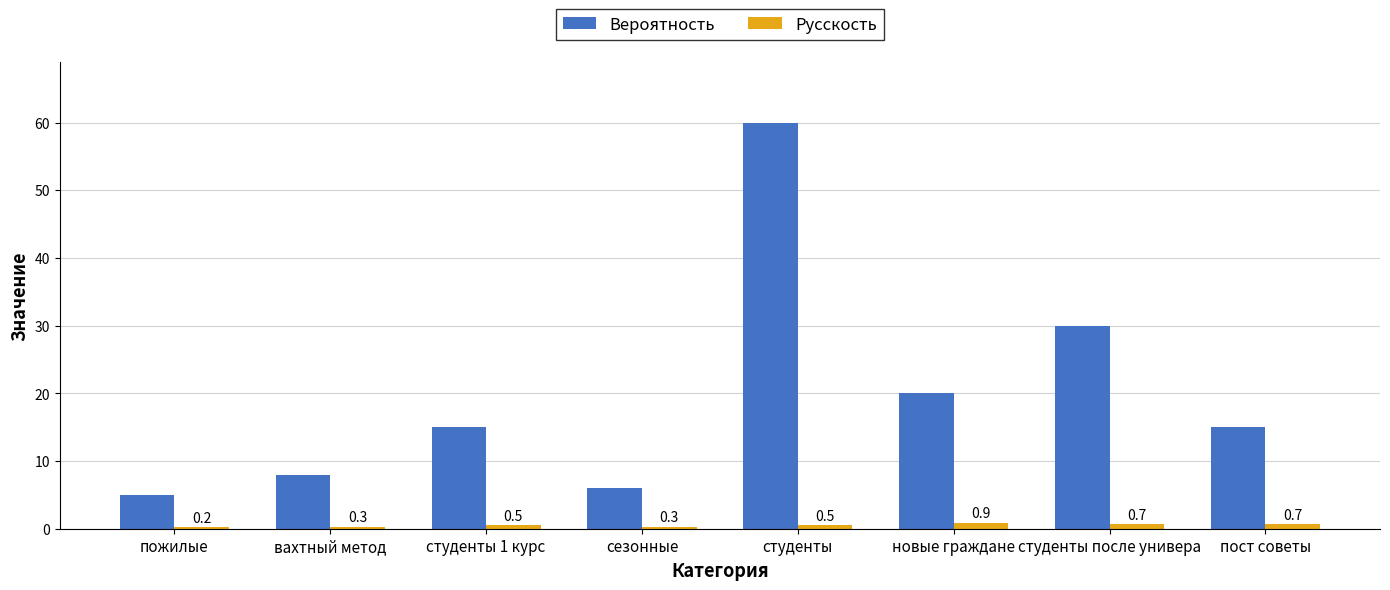

What are all the series names shown in the legend?

Вероятность, Русскость